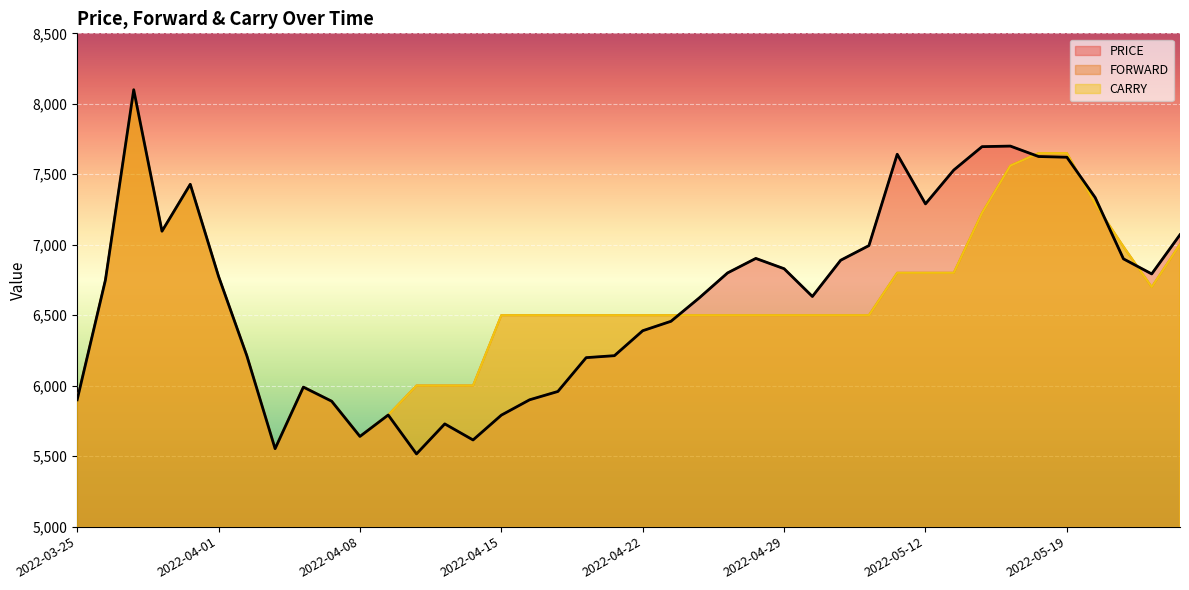

What position from the right is 2022-04-07?

31